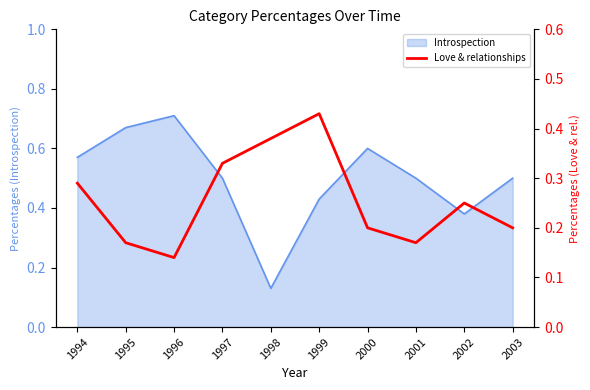

At which label is Introspection closest to 0?

1998